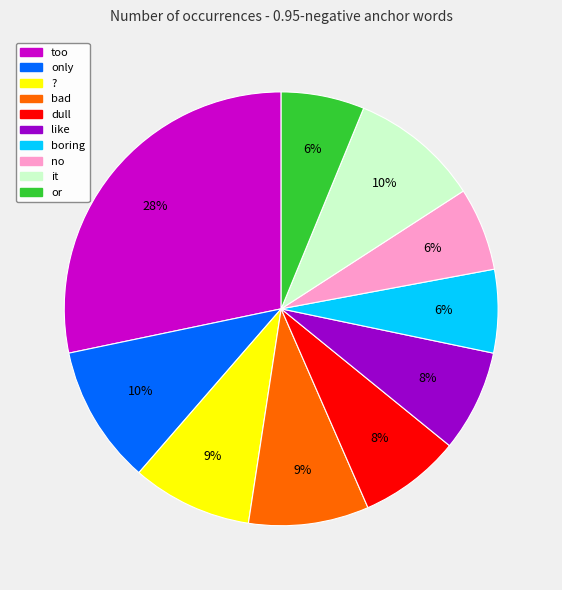

Which slice is the largest?

too